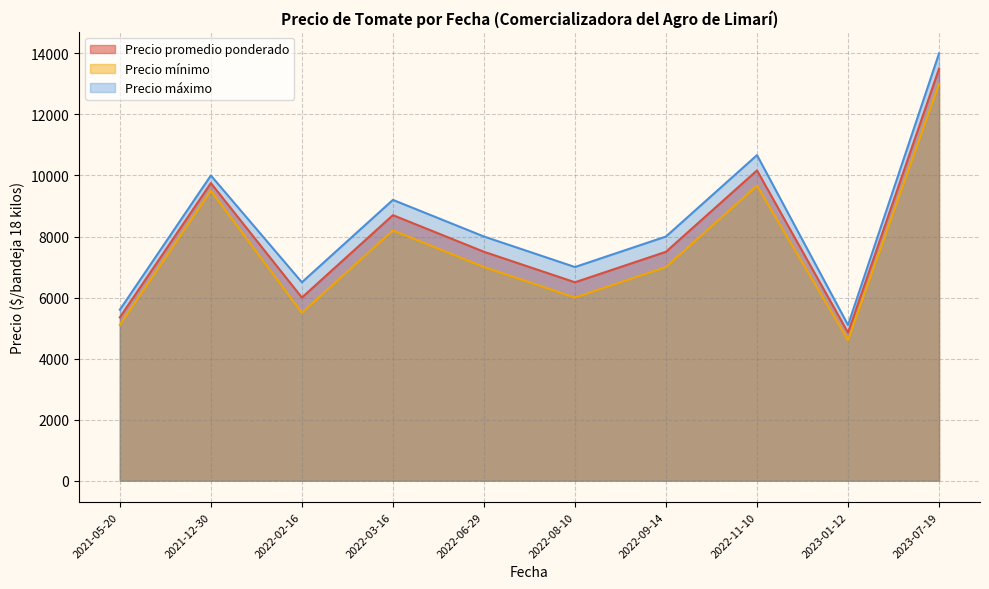

What is the difference between the second highest and second lowest values in the Precio mínimo series?

4566.7